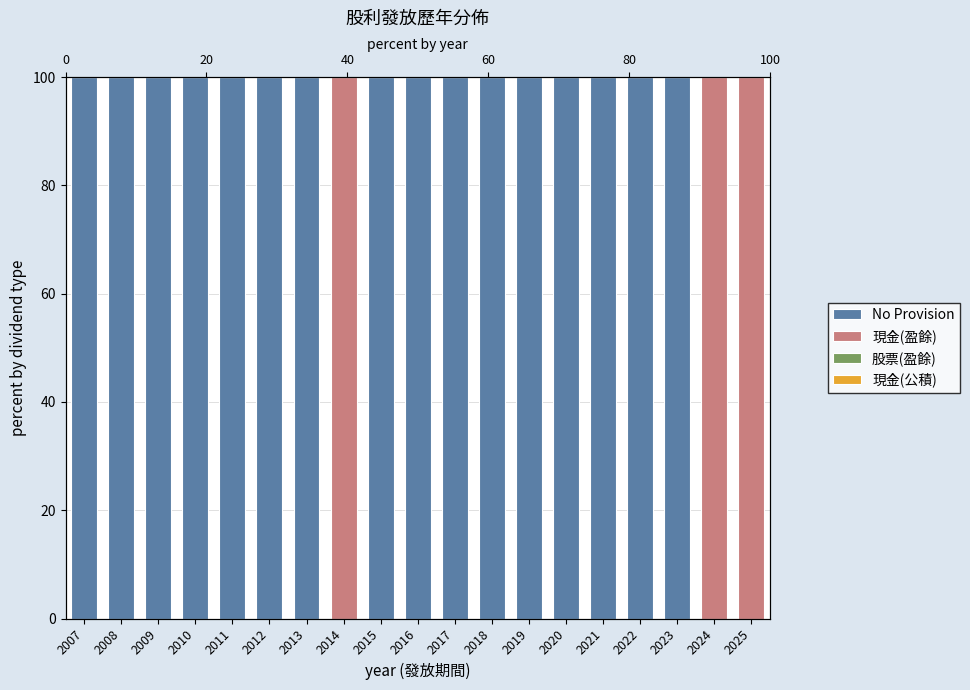

List the series in order of their peak value, lowest first.

股票(盈餘), 現金(公積), No Provision, 現金(盈餘)